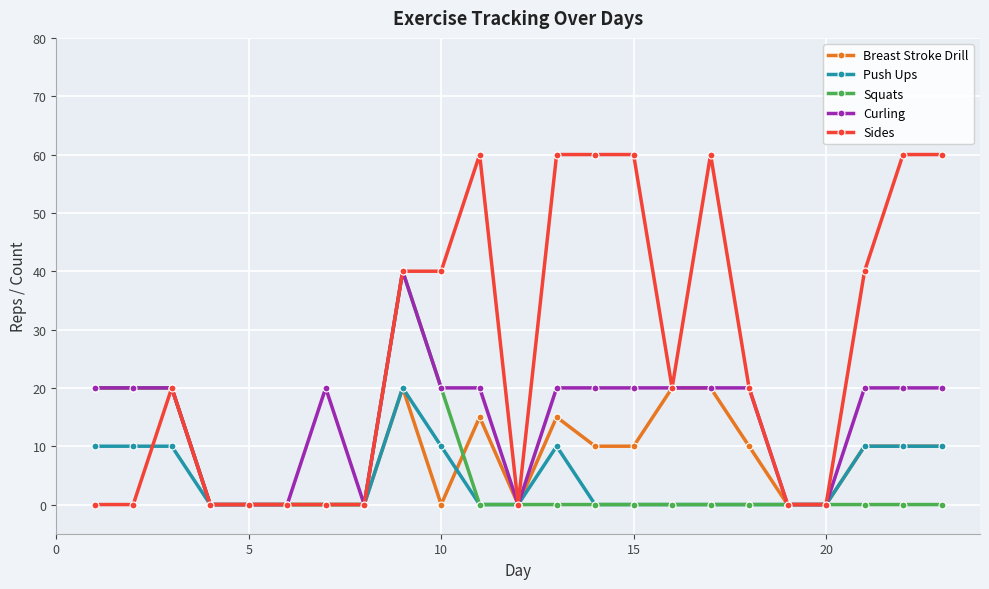

True or false: Breast Stroke Drill has more than 1 interior local peaks.

True